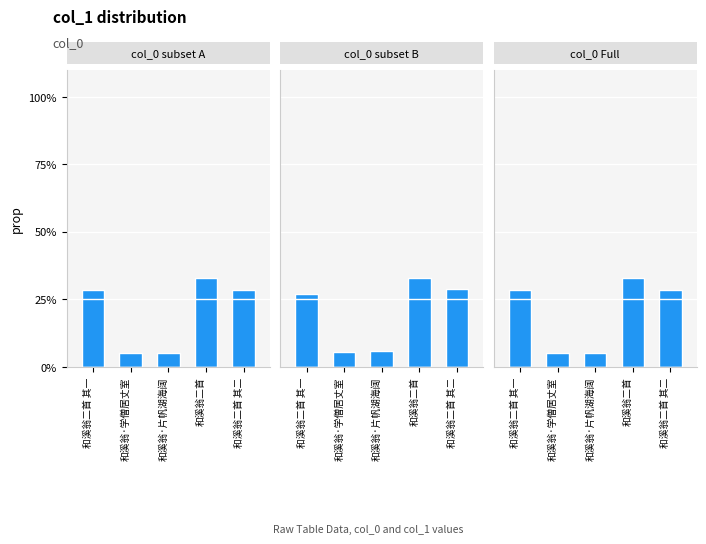

Which label corresponds to the largest value in the chart?

和溪翁二首